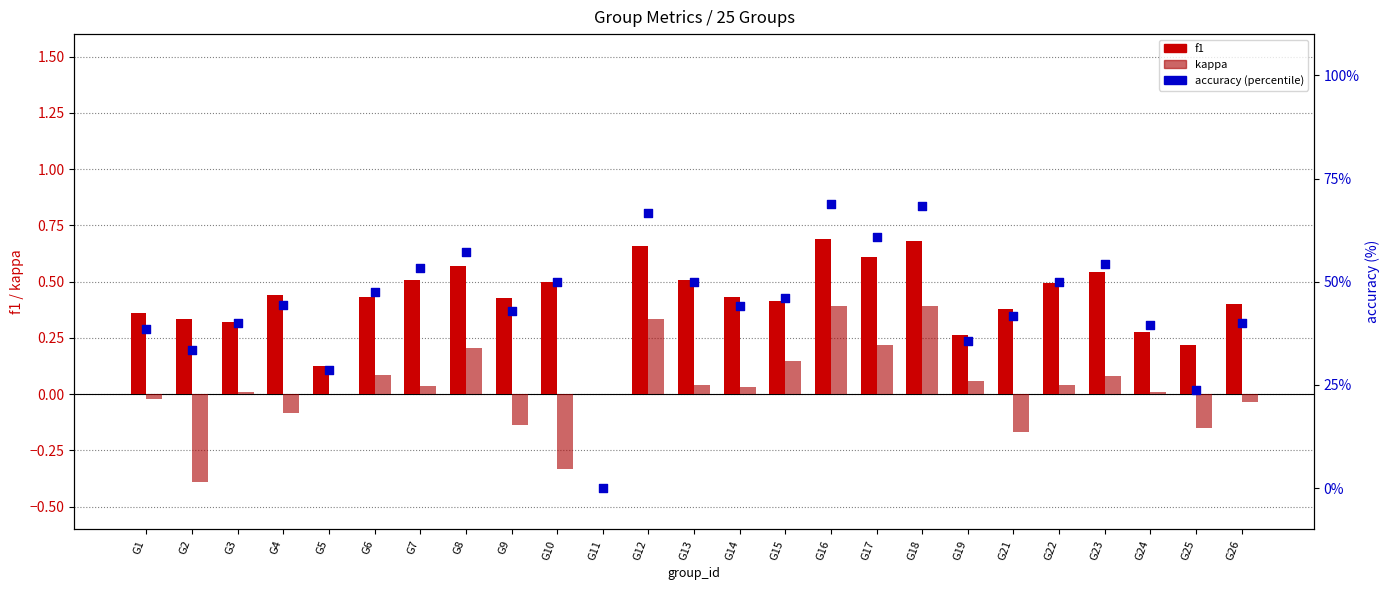

At how many categories does at least one series exceed 2?

24